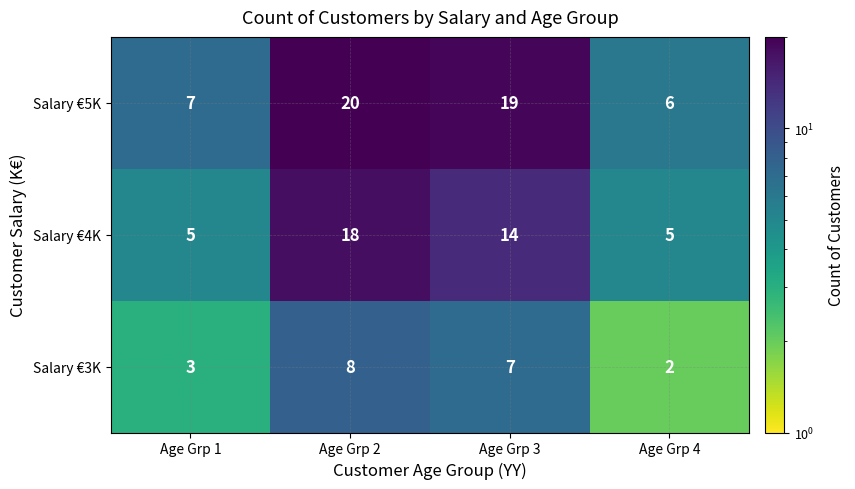

What is the sum of all Salary €5K values?

52